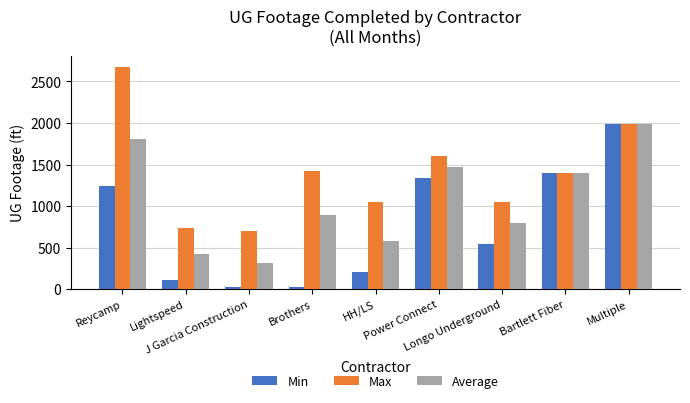

Which series changed the most between Reycamp and Bartlett Fiber?

Max